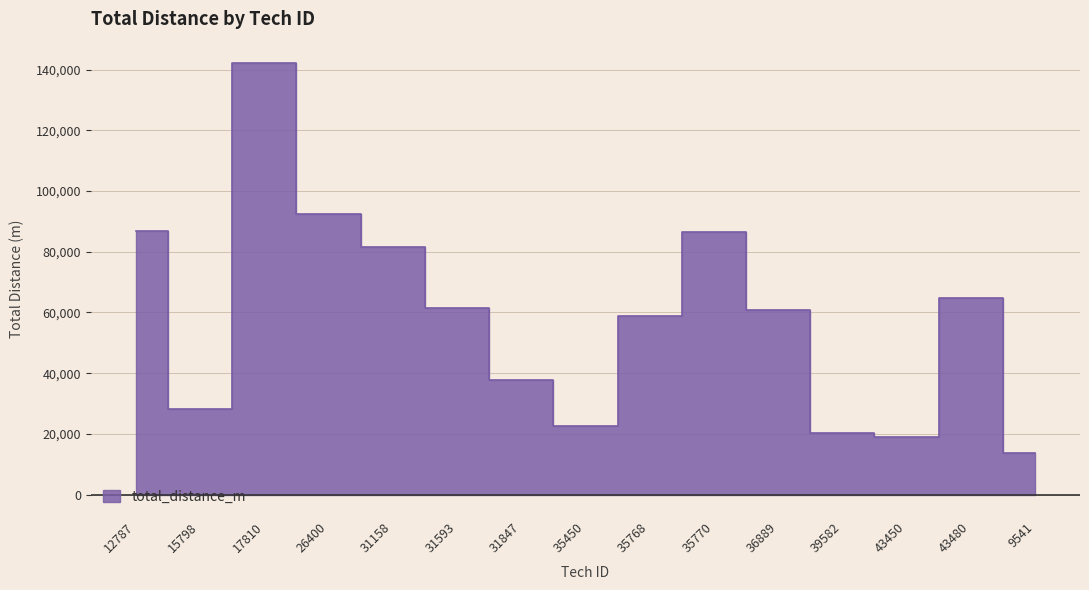

What is the sum of the values at 12787 and 9541?

100608